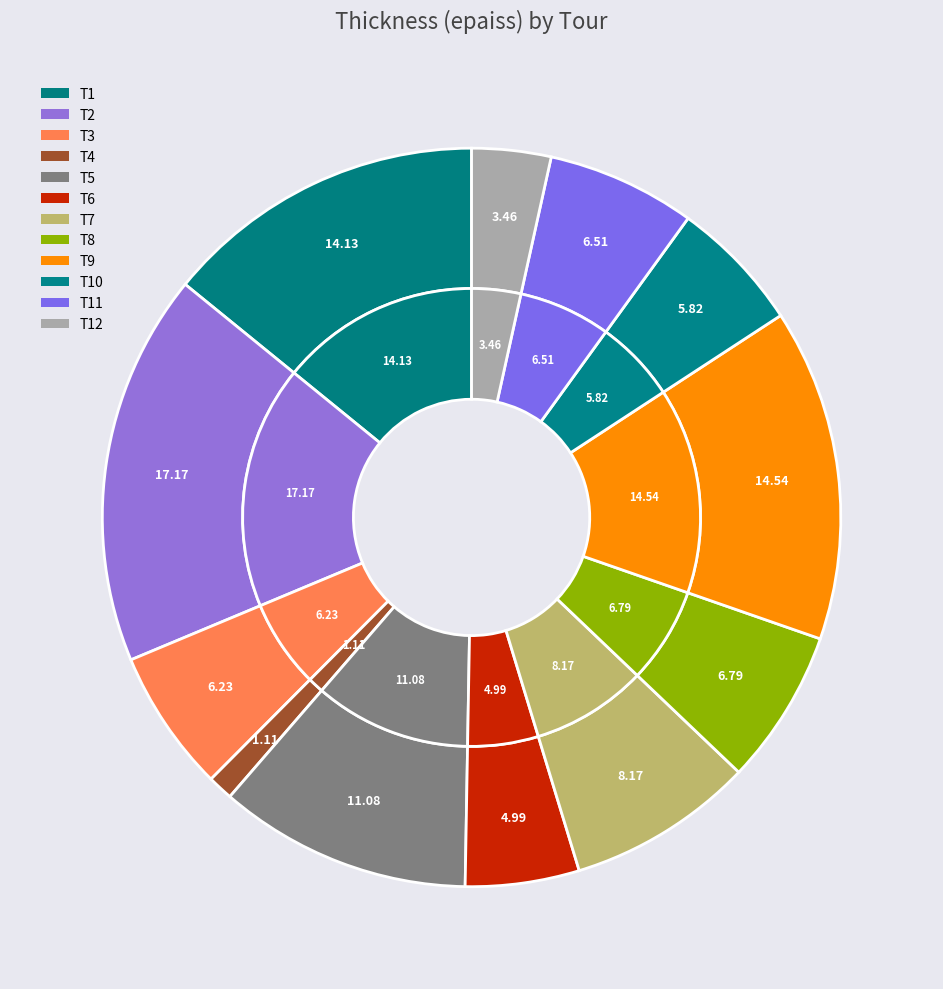

To the nearest percent, what portion does T5 represent?

11%